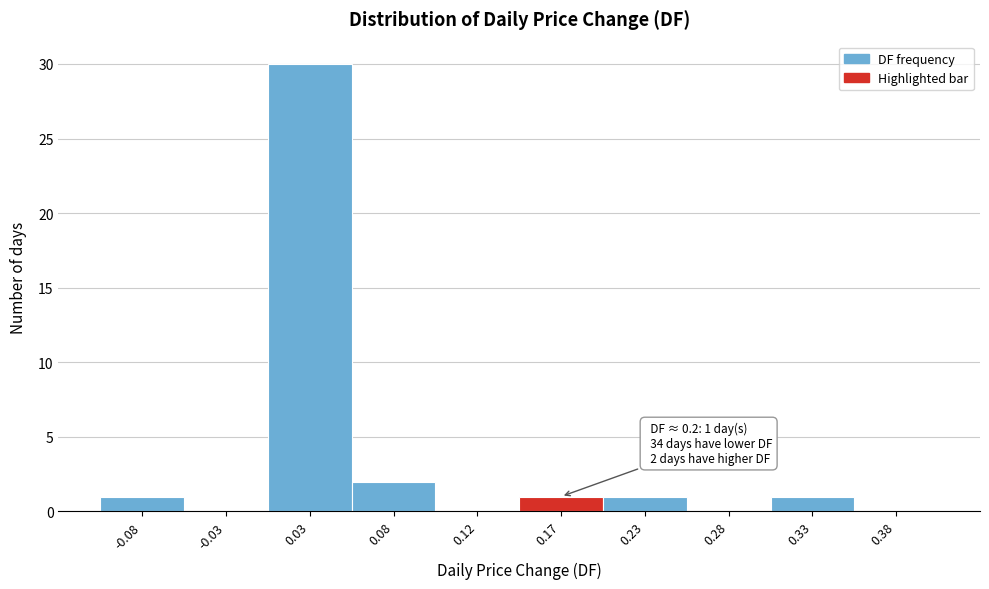

Over which range of the x-axis is the bar tallest?

0.00 to 0.05